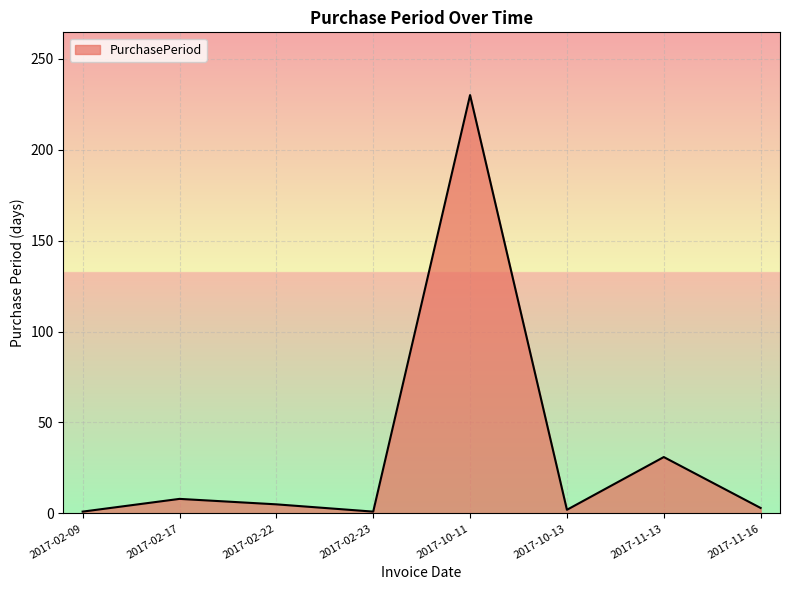

What is the ratio of the value at 2017-10-11 to the value at 2017-11-16?

76.7